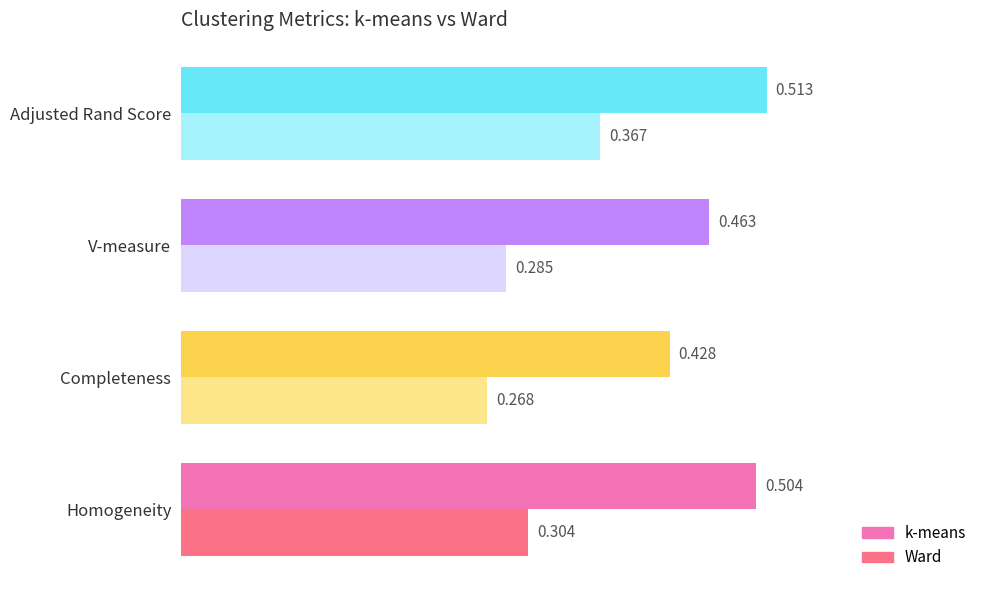

Which series has the widest spread of values?

Ward